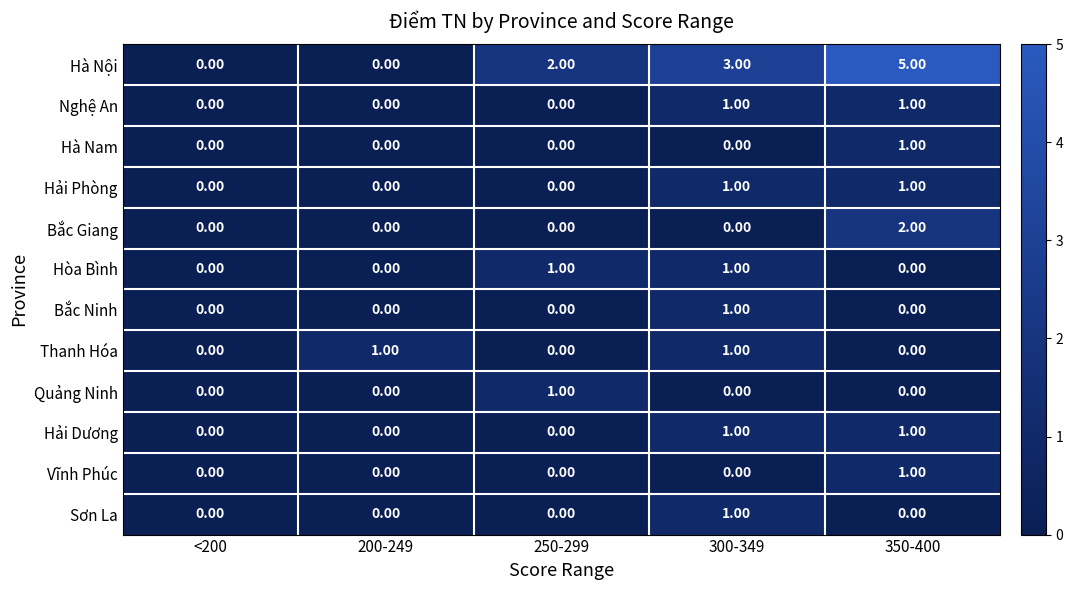

What is the difference between the Hà Nội values at 300-349 and 200-249?

3